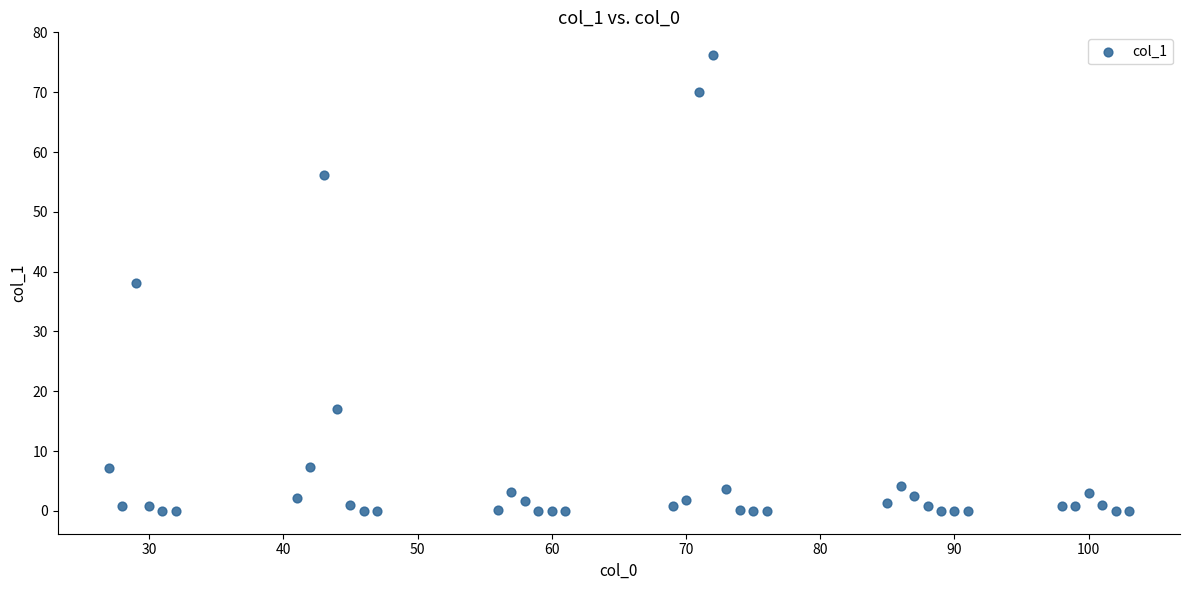

What is the range of X values (max minus min)?

76.0